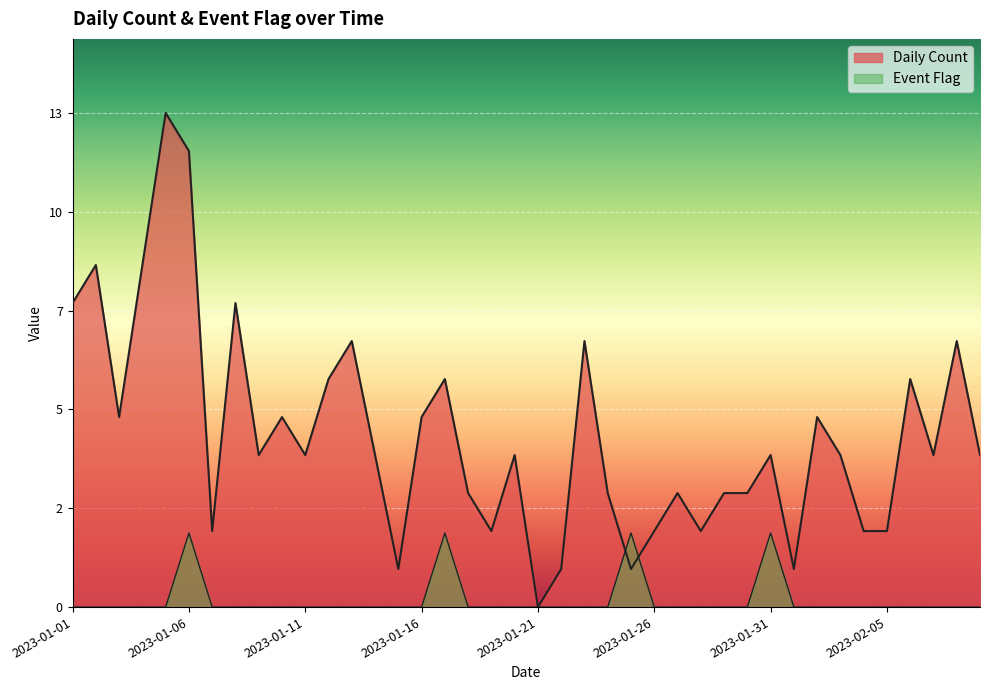

Does the chart display data point markers on the line(s)?

No